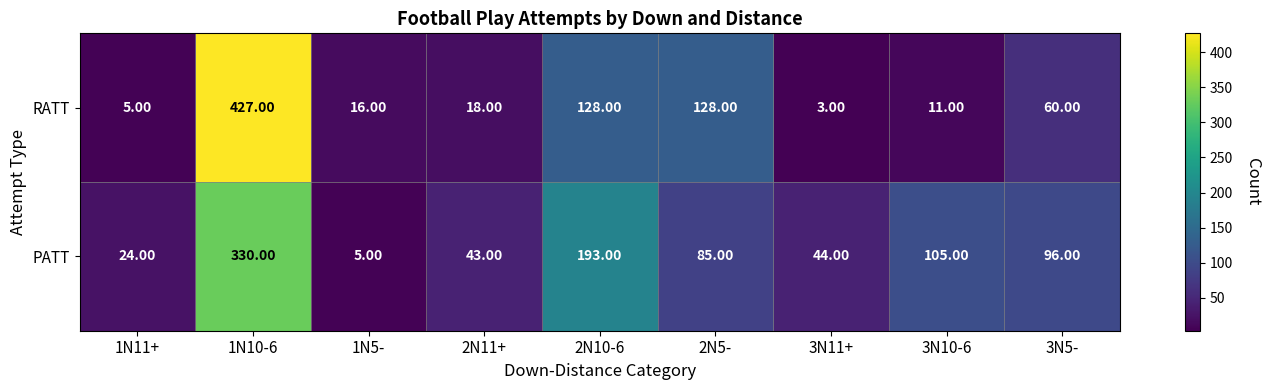

What is the difference between the maximum and minimum values in the RATT series?

424